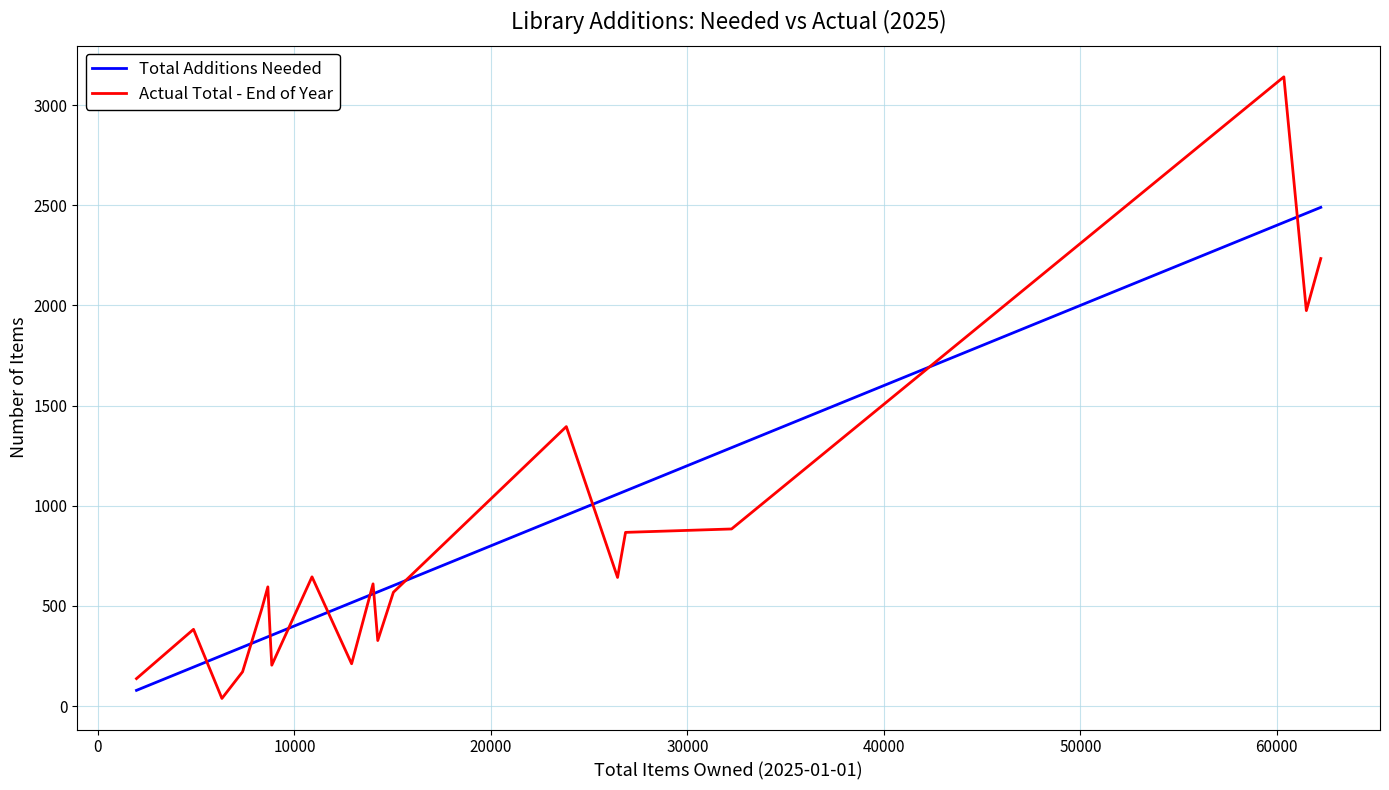

True or false: Actual Total - End of Year and Total Additions Needed intersect in this chart.

True